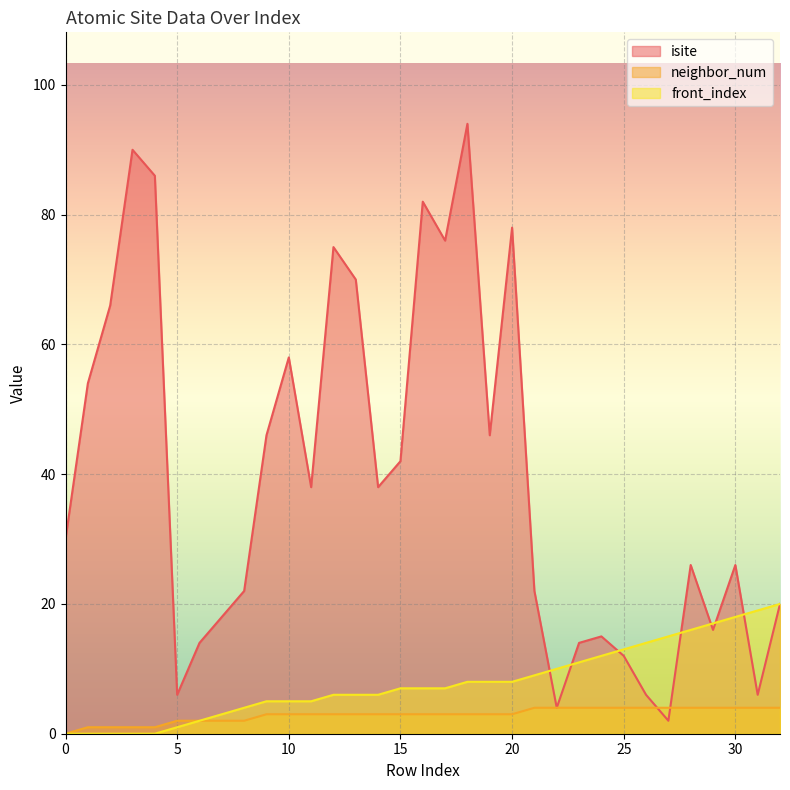

What is the maximum value for isite?

94